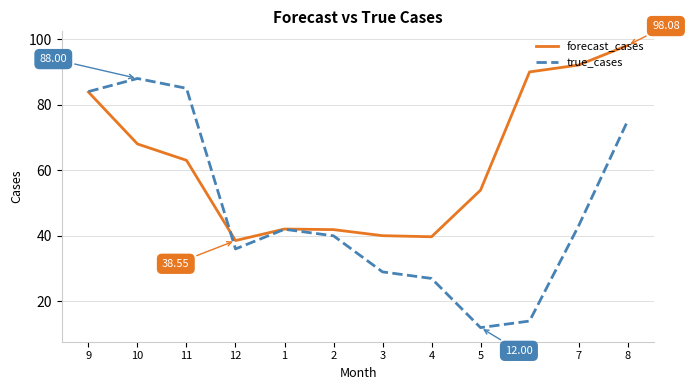

Rank the series by their average value, from highest to lowest.

forecast_cases, true_cases